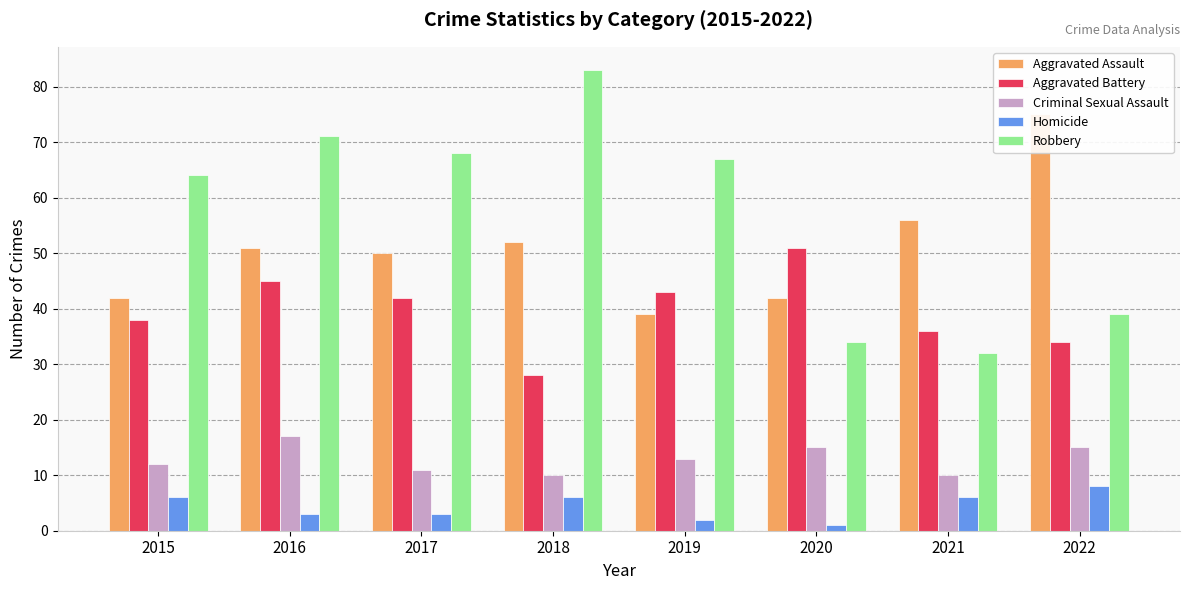

What is the total value across all series at 2017?

174